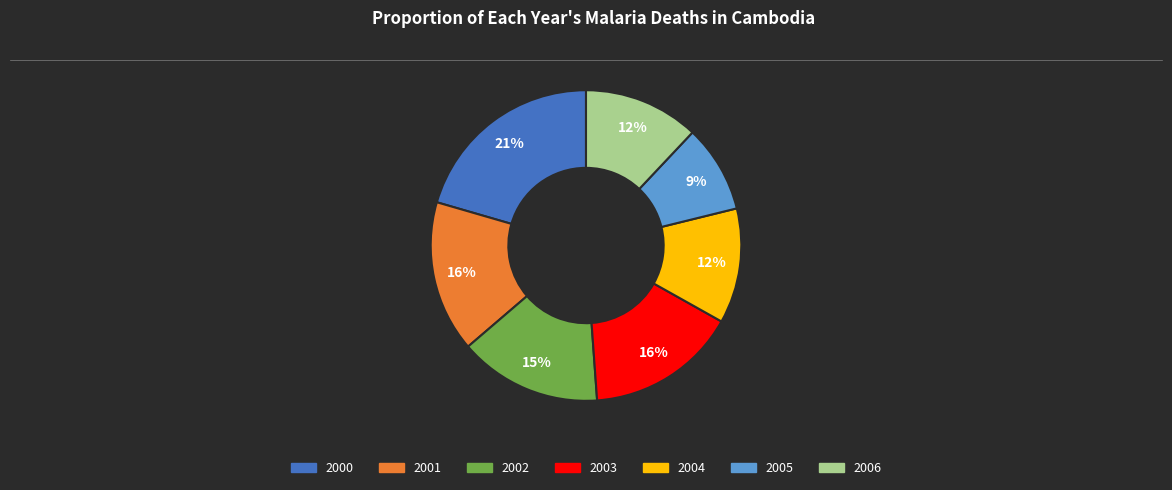

Is 2003 the majority of the pie?

No